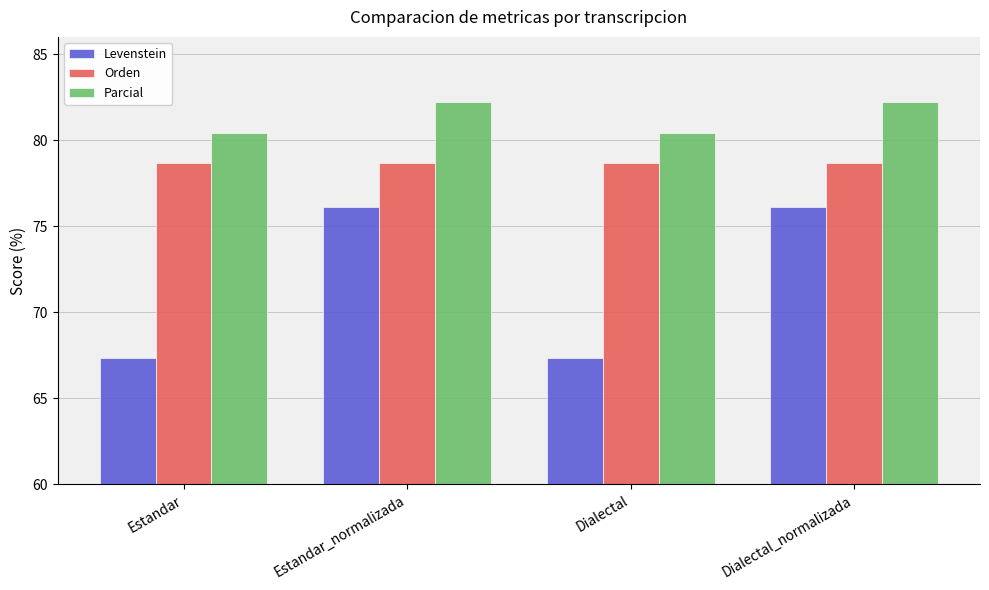

What is the label of the 3rd bar from the right?

Estandar_normalizada